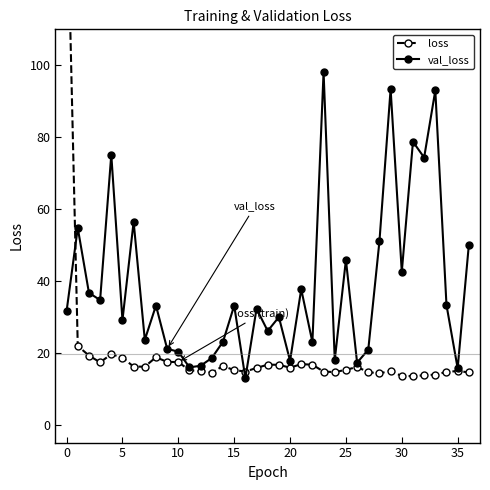

At which label does loss reach its minimum?

30